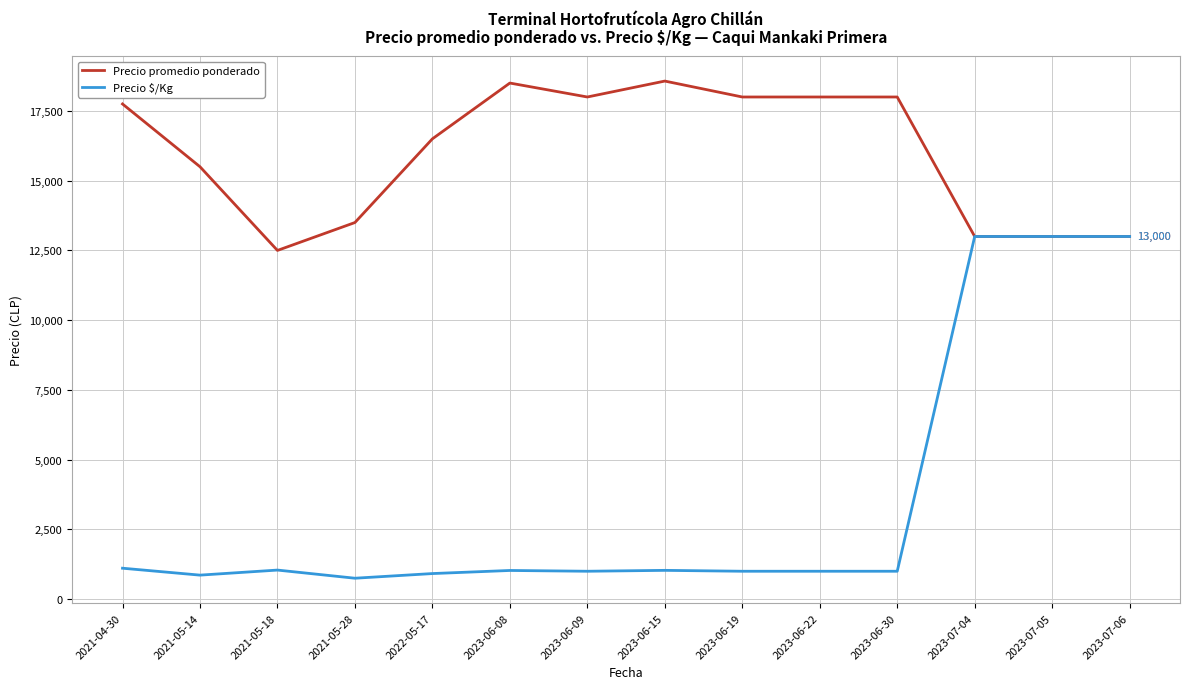

What is the minimum value shown in the chart?

750